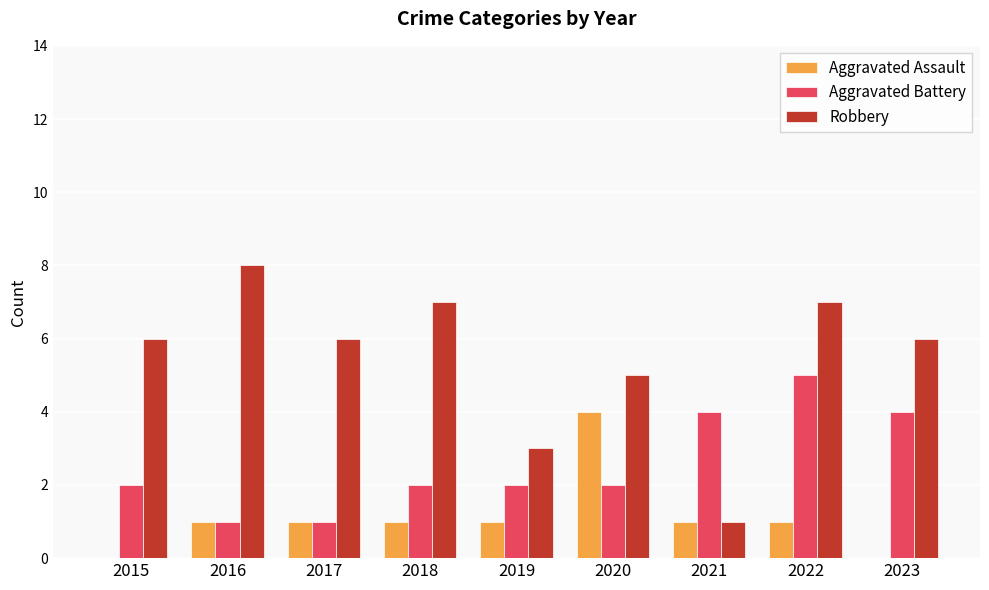

True or false: Aggravated Battery has a value of 2 at 2020.

True